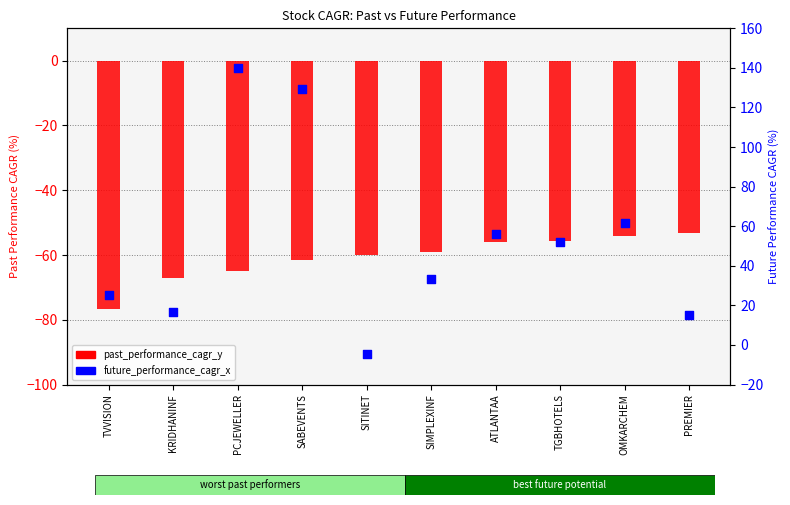

At how many categories does at least one series exceed 83?

2